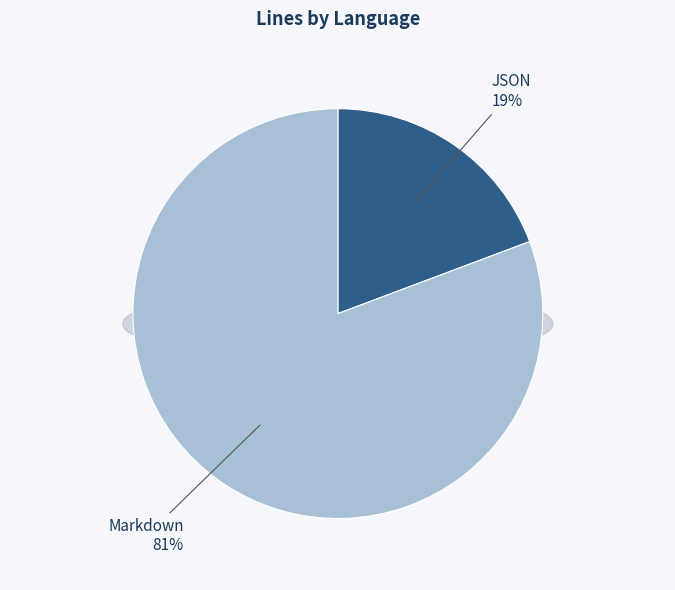

Do JSON and Markdown together represent more than half of the pie?

Yes